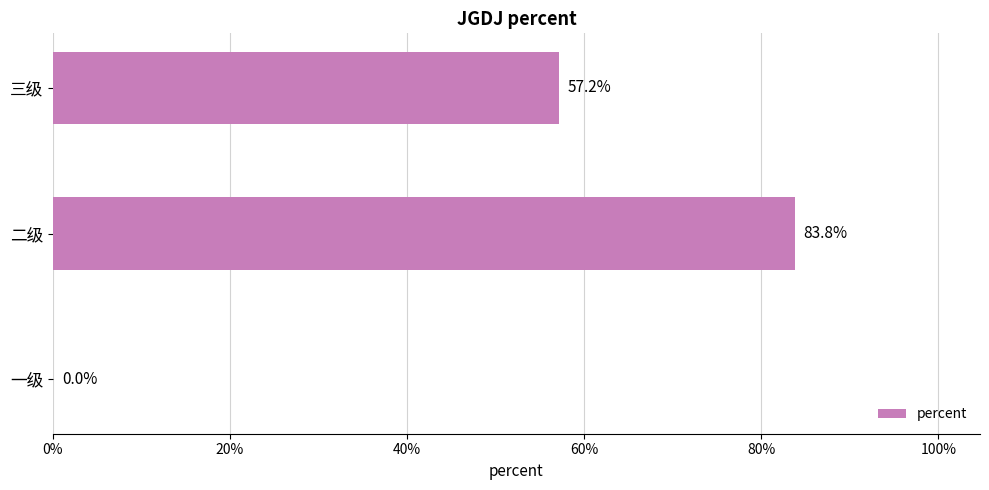

Are the bars horizontal?

Yes